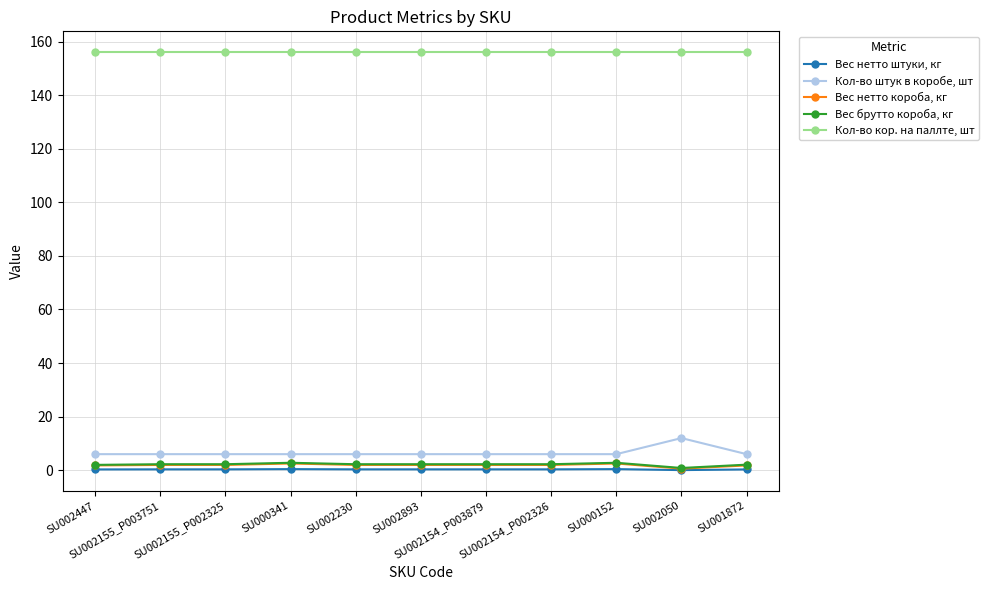

Which series has the largest range (max minus min)?

Кол-во штук в коробе, шт